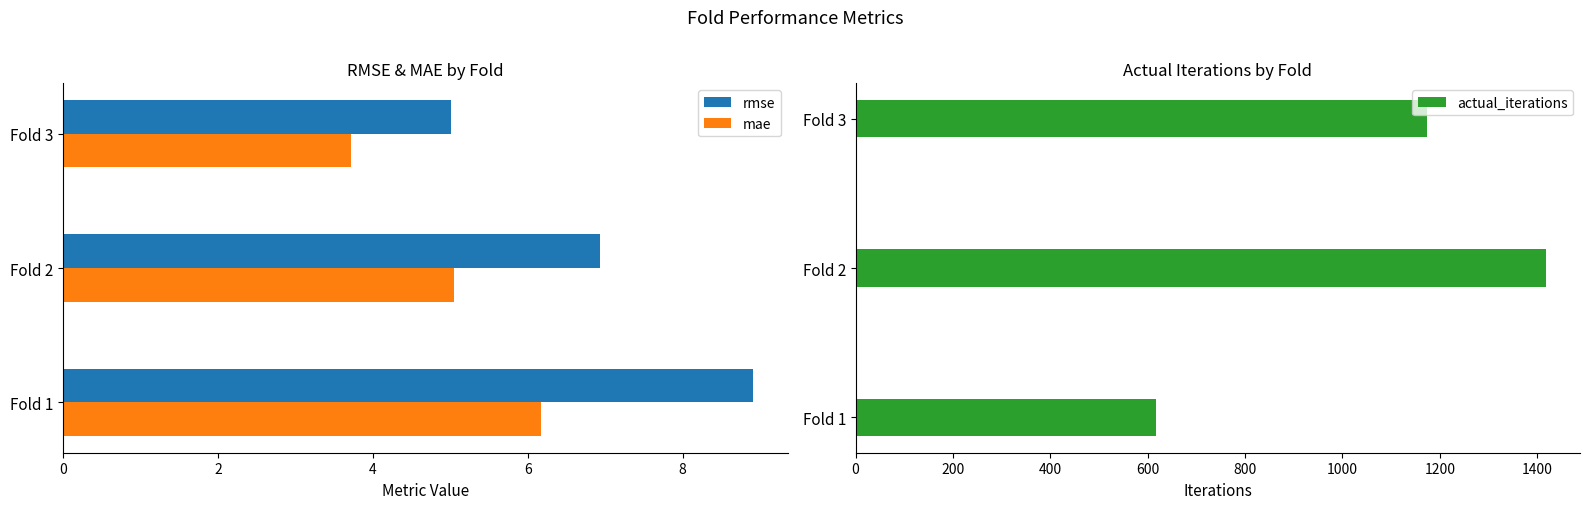

Which series has the largest total across all categories?

actual_iterations